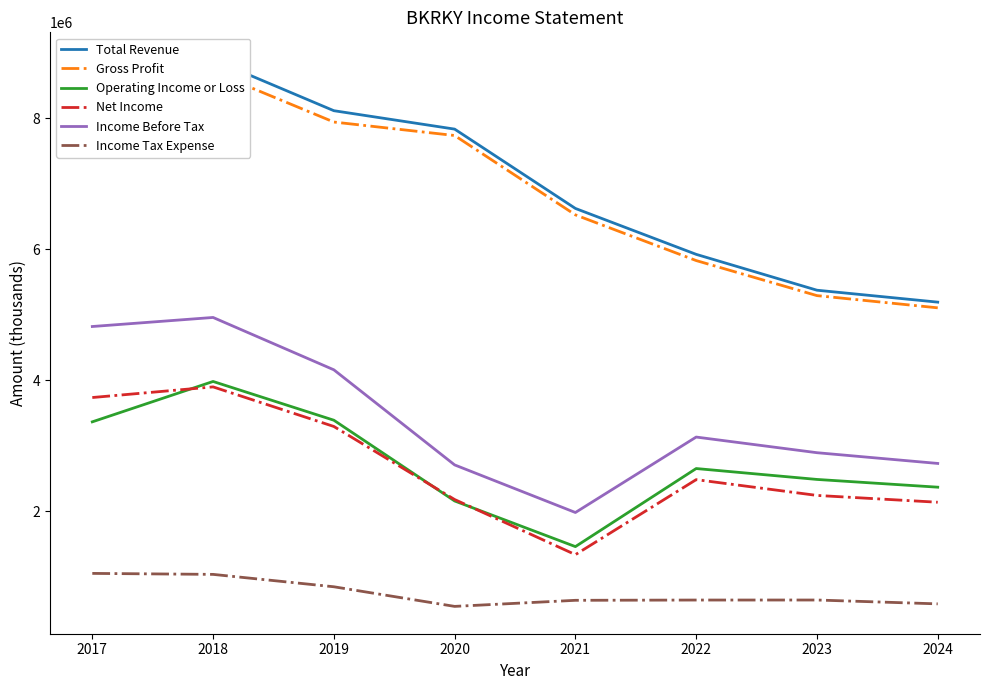

Rank the categories by Gross Profit value from lowest to highest.

2024, 2023, 2022, 2021, 2020, 2019, 2017, 2018